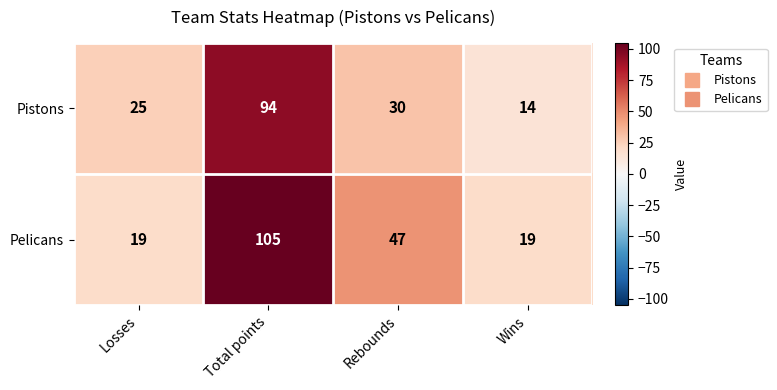

What is the difference between the maximum and second lowest values in the Pelicans series?

86